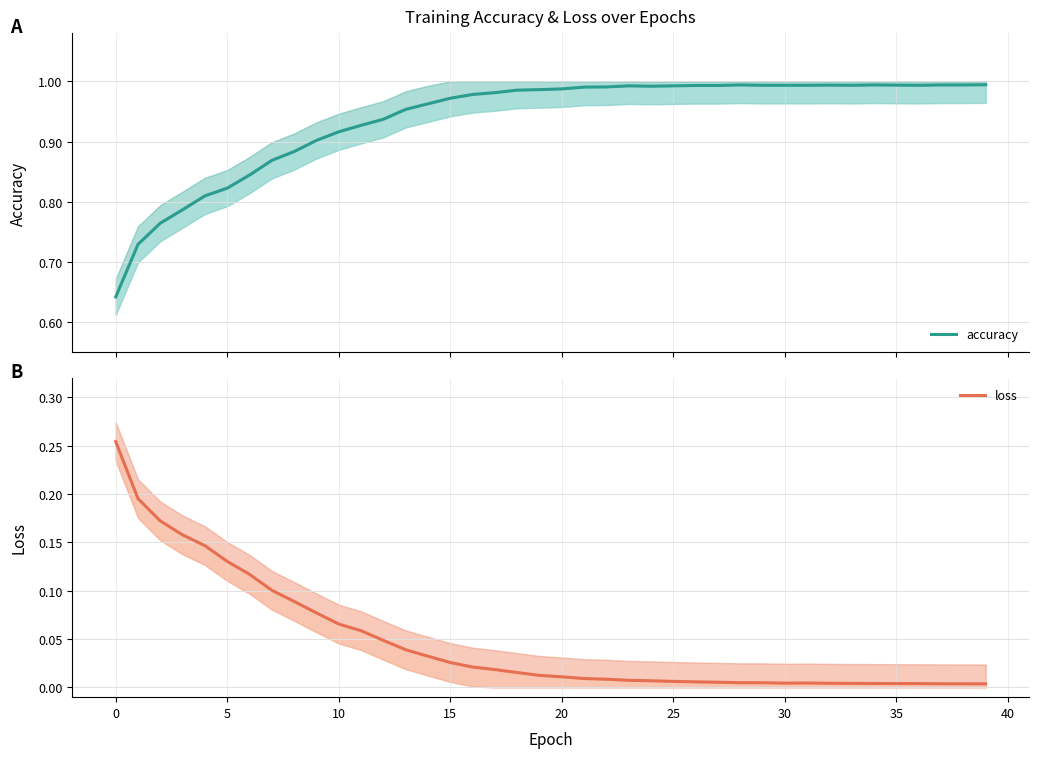

True or false: accuracy and loss intersect in this chart.

False